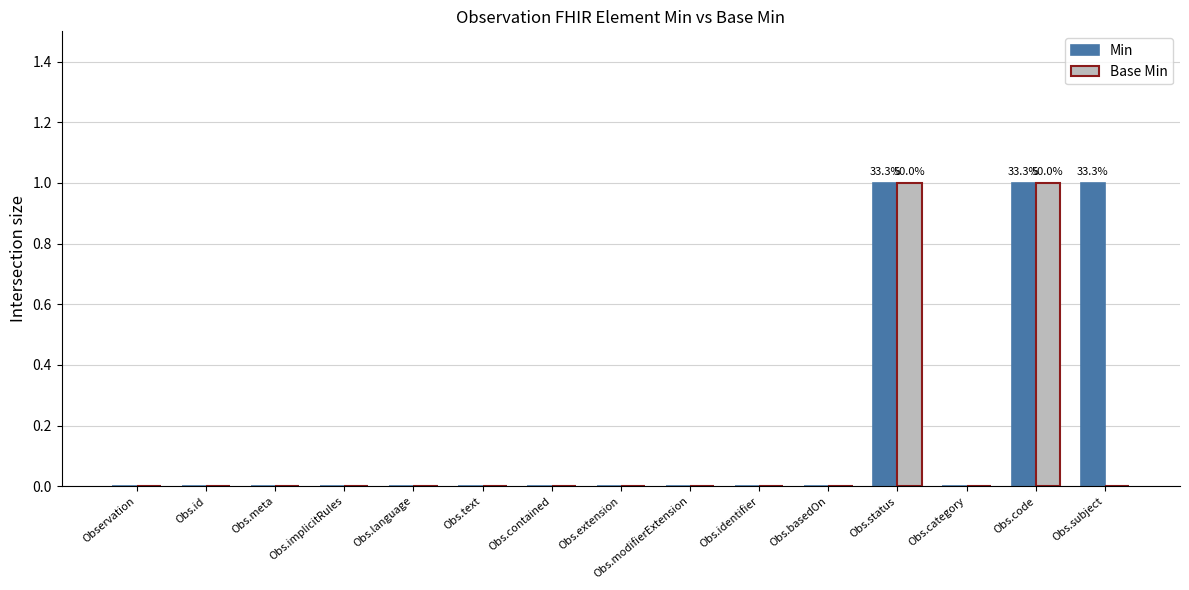

Reading left to right, list all the values displayed in this chart.

Min: 0	0	0	0	0	0	0	0	0	0	0	1	0	1	1
Base Min: 0	0	0	0	0	0	0	0	0	0	0	1	0	1	0